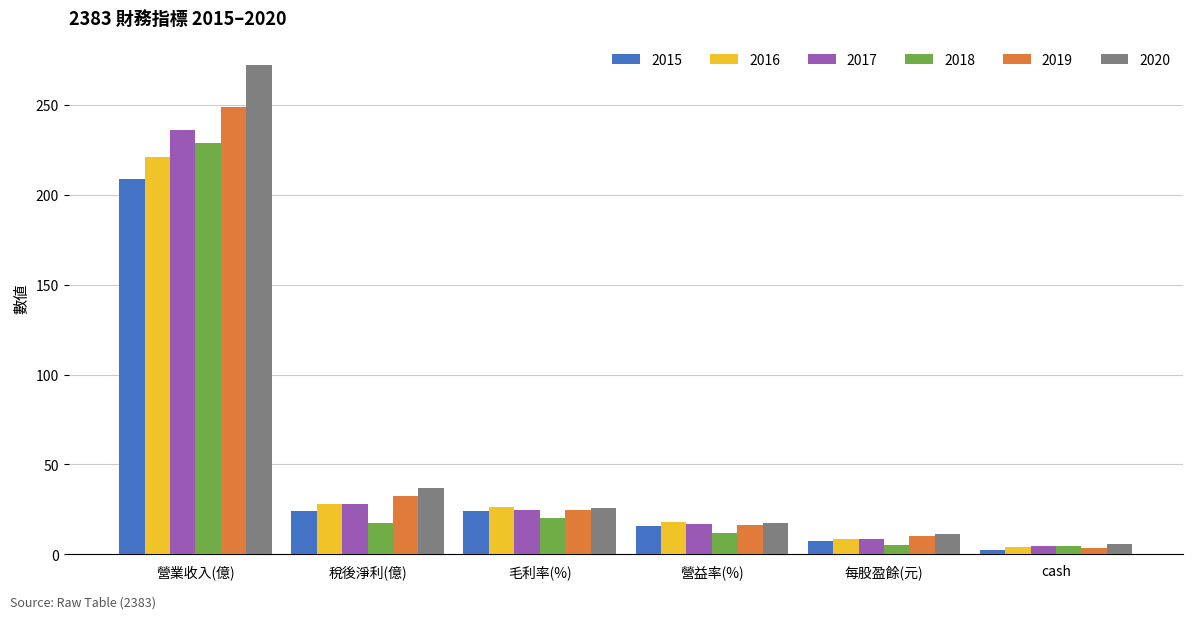

What is the difference between the maximum and minimum values in the 2016 series?

216.4